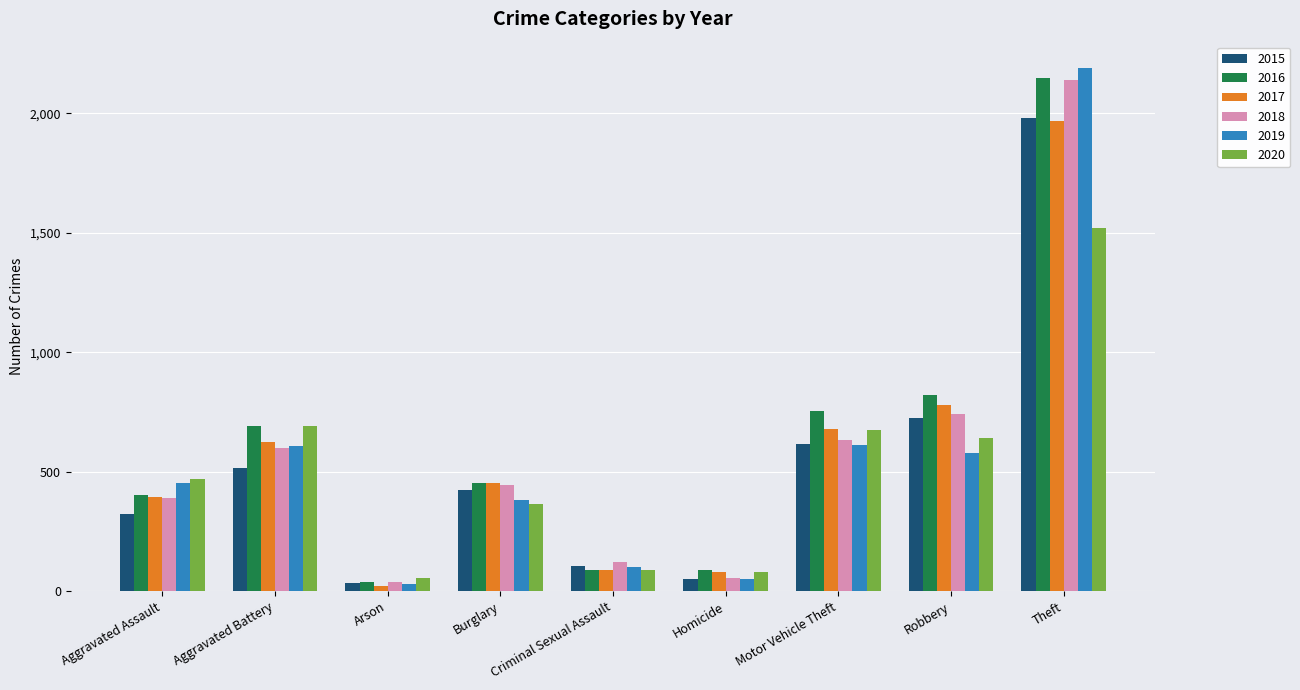

At how many categories does at least one series exceed 1884?

1